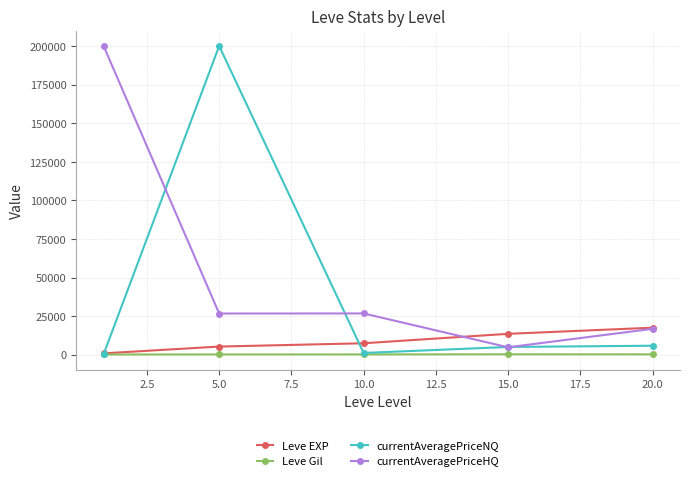

What is the maximum value for currentAveragePriceHQ?

200000.0